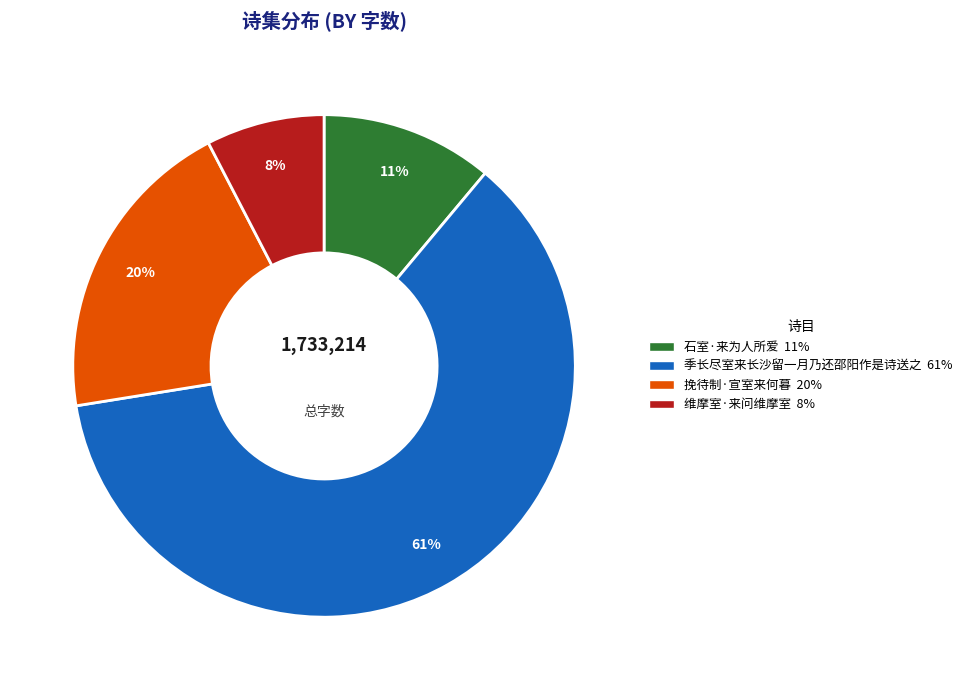

Which has a higher value, 季长尽室来长沙留一月乃还邵阳作是诗送之 or 维摩室·来问维摩室?

季长尽室来长沙留一月乃还邵阳作是诗送之